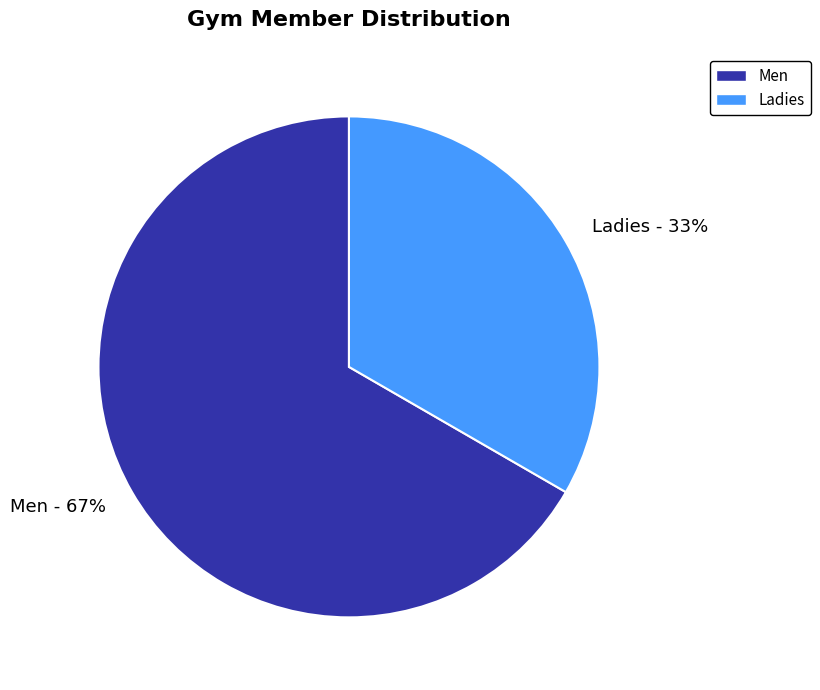

To the nearest percent, what percentage of the pie is Men?

67%